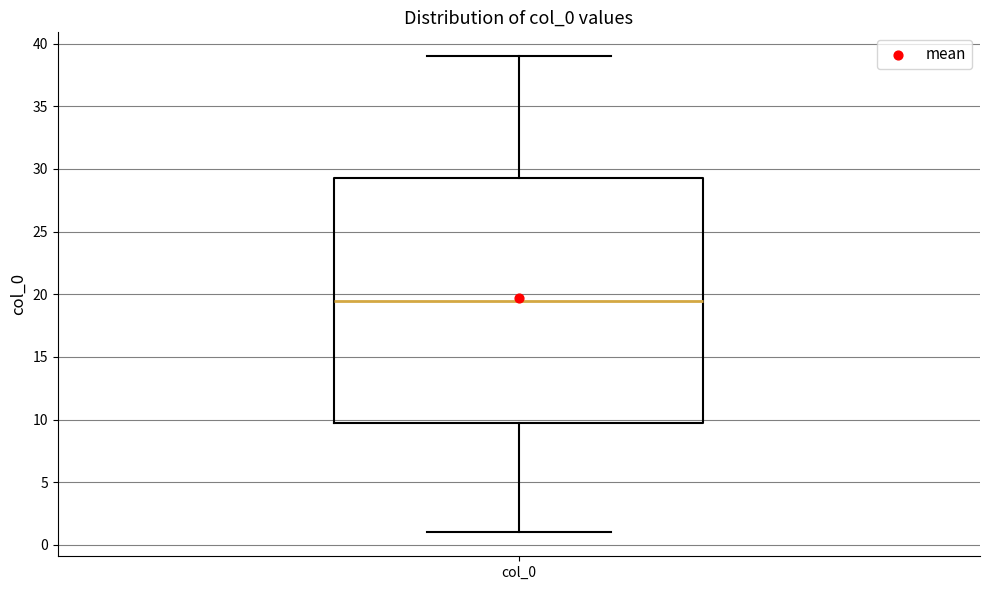

Where is the lower edge of the box for col_0 on the y-axis? The values are not printed on the chart, so give them approximately, as read against the axis.

10.0